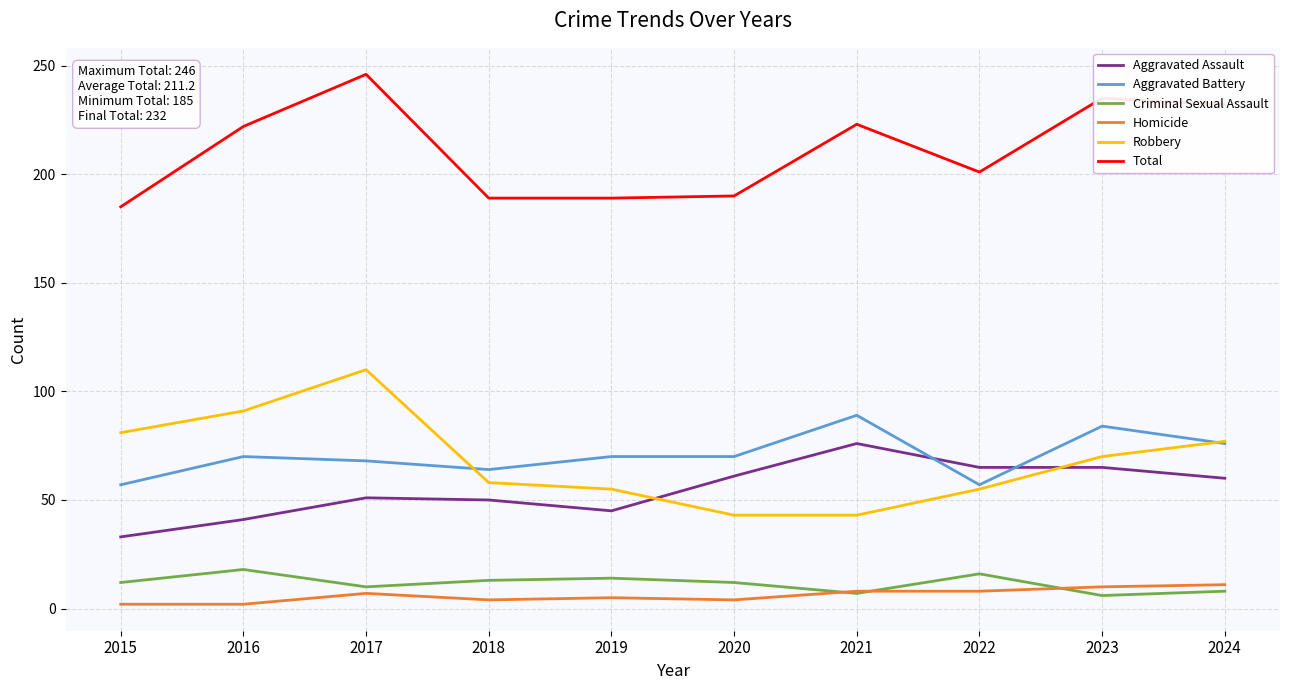

In Robbery, how many points are higher than both neighbors (excluding endpoints)?

1